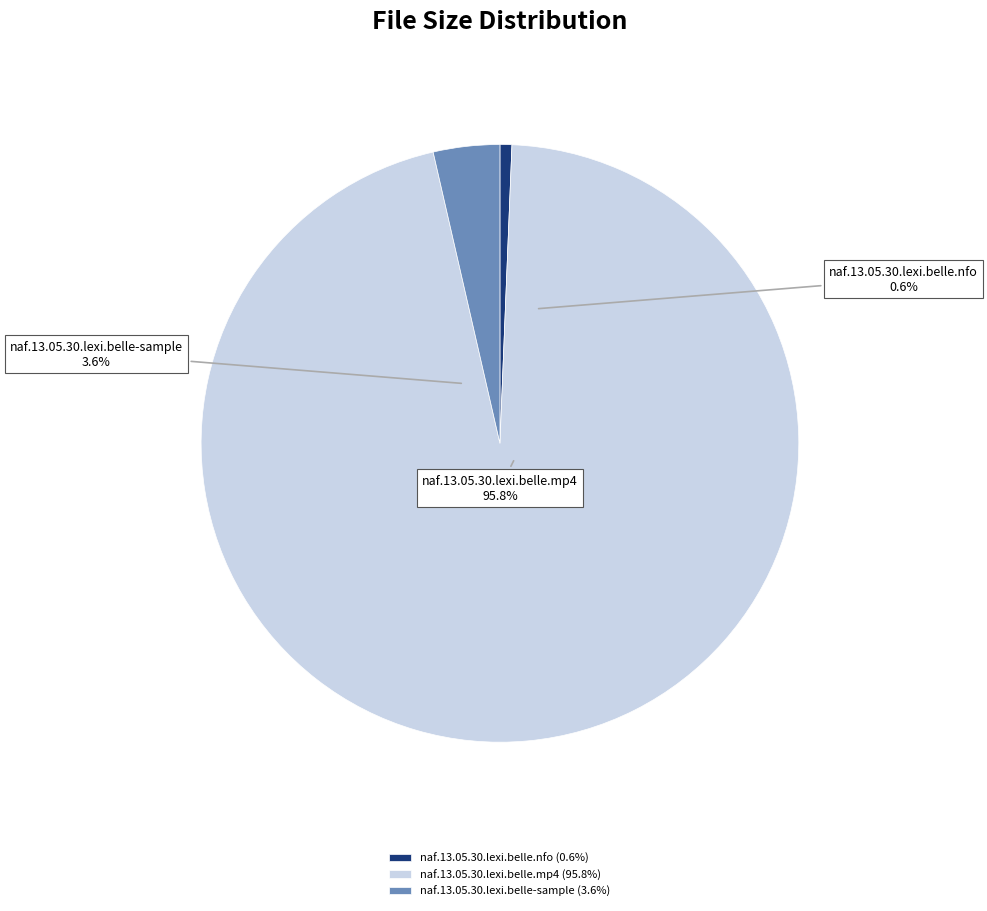

Is there any slice that represents more than half of the pie?

Yes